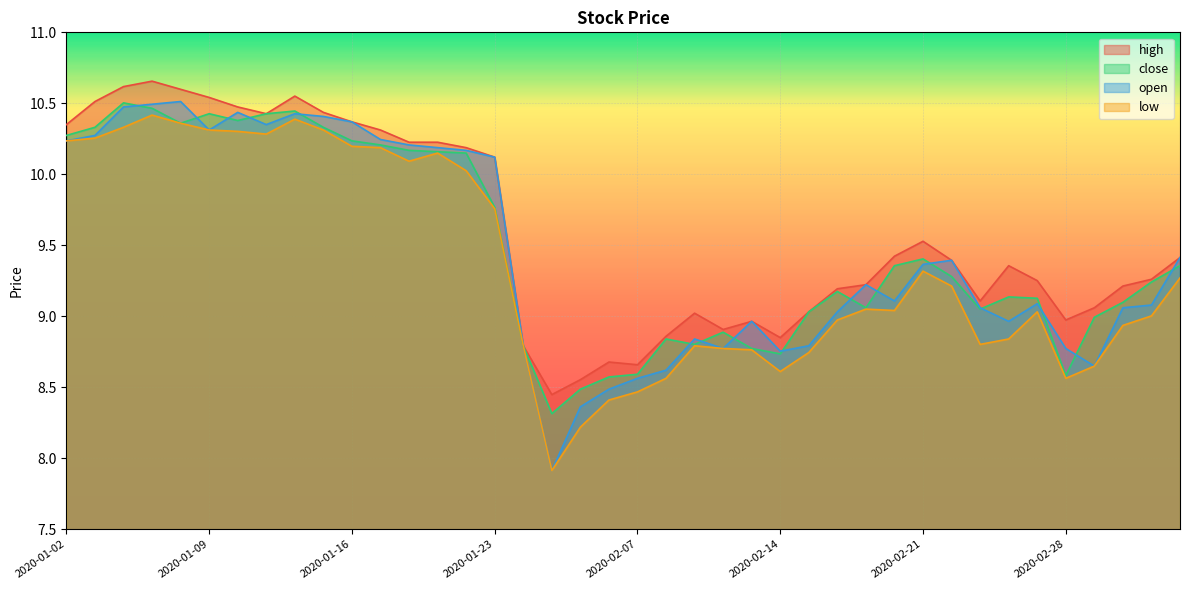

The low series shows 10.3 at 2020-01-15. True or false?

True